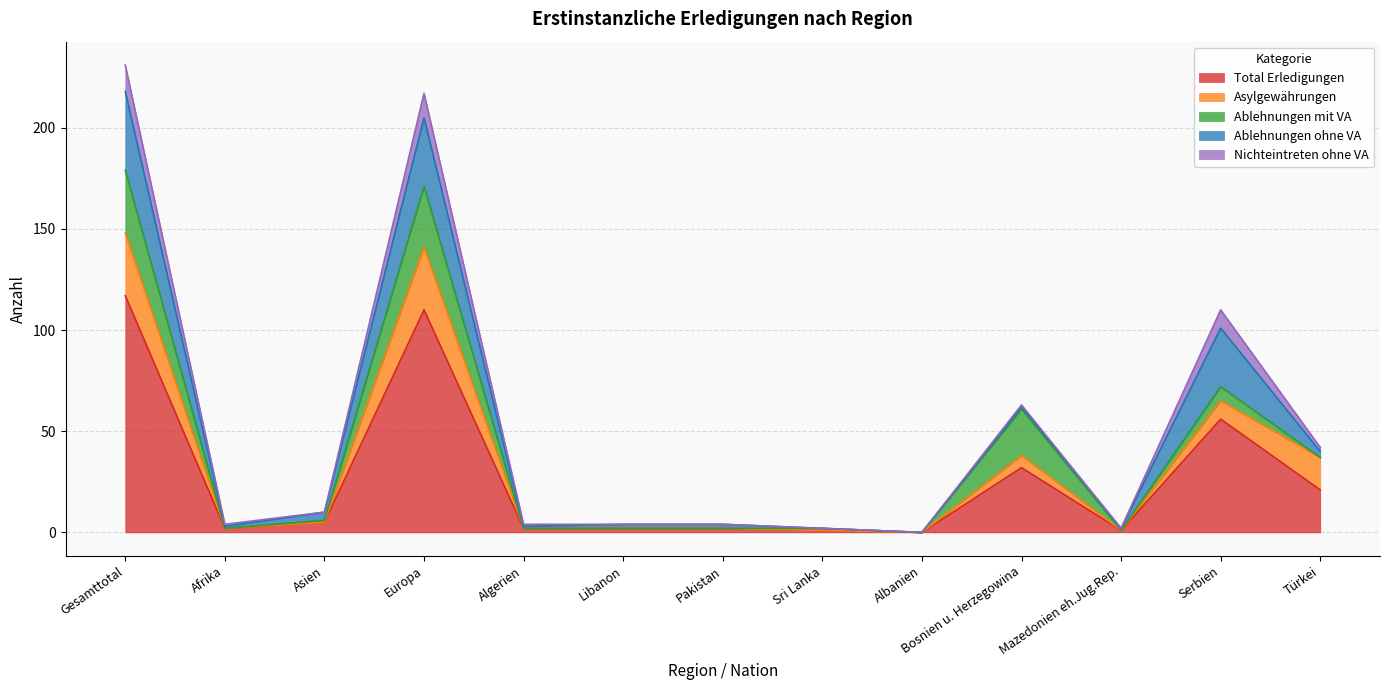

In Nichteintreten ohne VA, how many points are lower than both neighbors (excluding endpoints)?

2